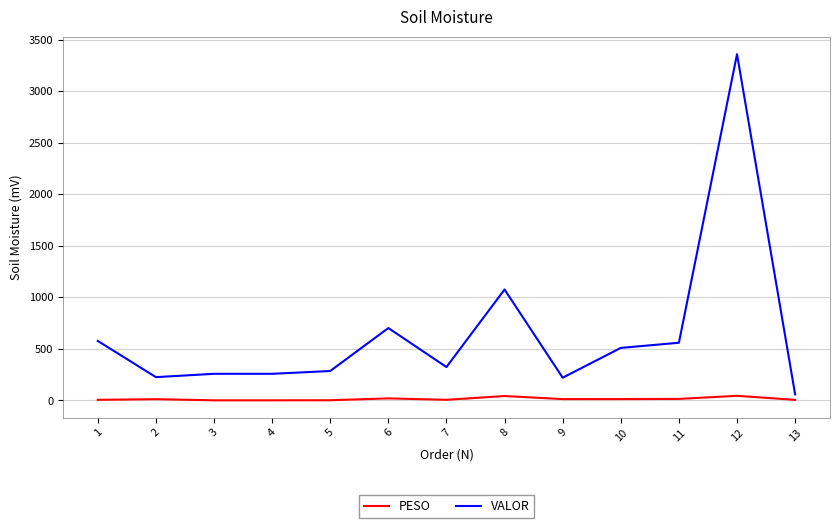

What is the lowest value of the VALOR series?

58.9